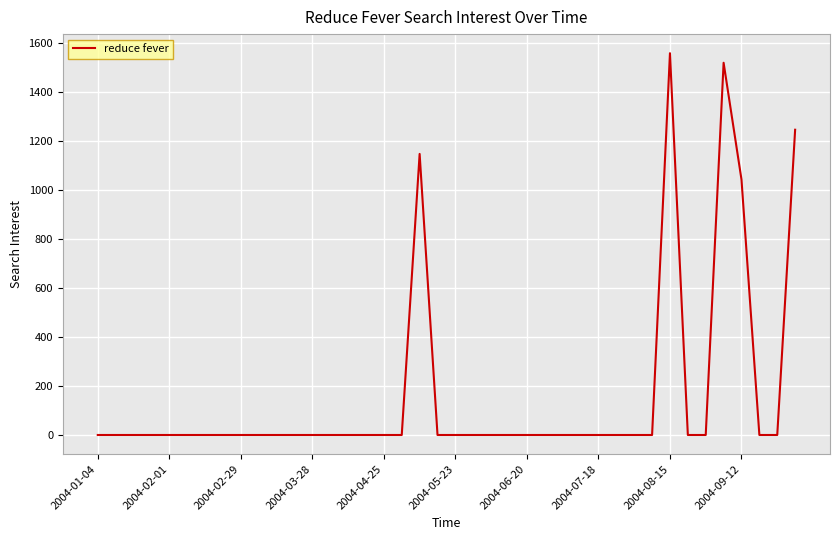

What is the difference between the maximum and minimum values?

1557.5